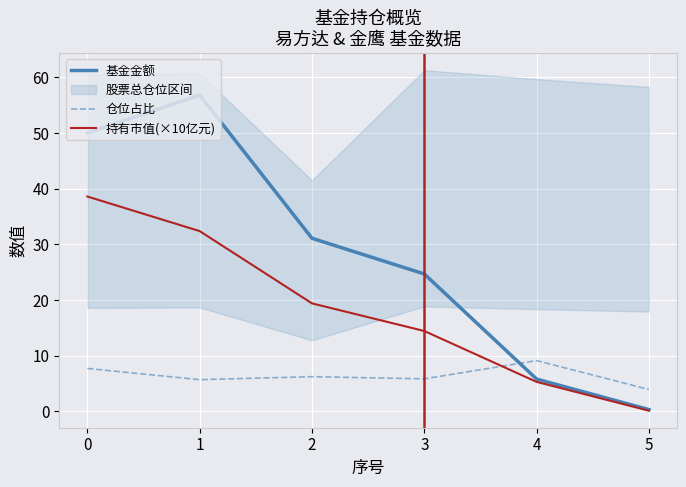

Which series has the widest spread of values?

基金金额